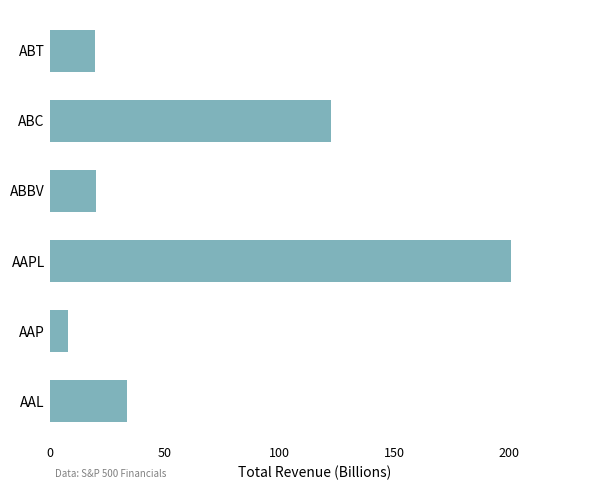

The chart shows a value of 8.1 at AAP. True or false?

True